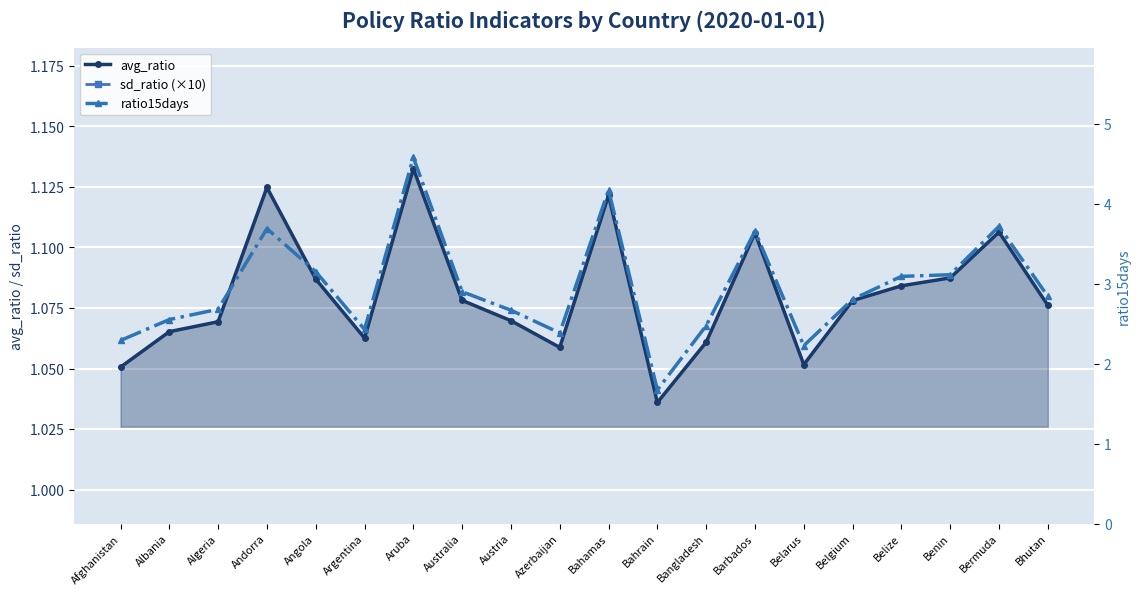

What is the sum of the avg_ratio values at Angola and Belgium?

2.2